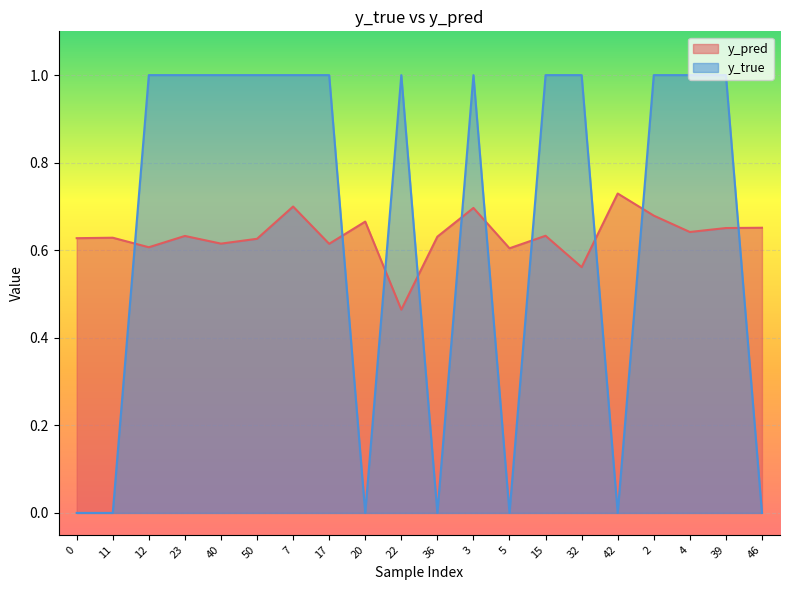

Does the chart display data point markers on the line(s)?

No